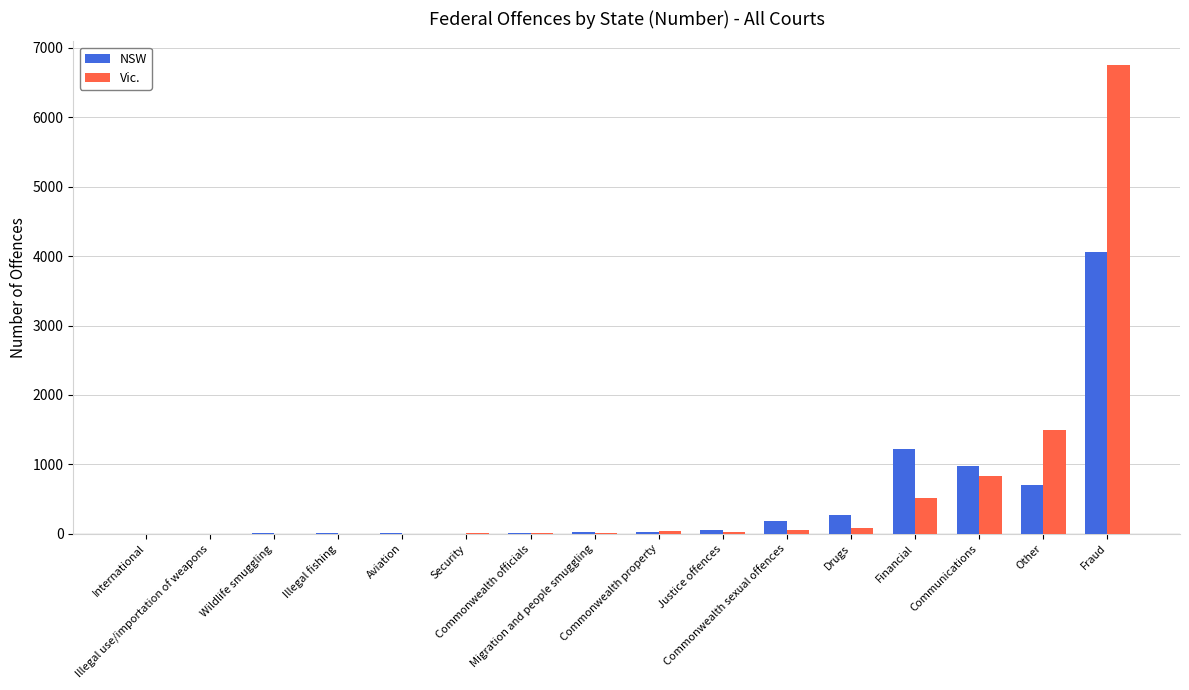

What is the highest value of the NSW series?

4059